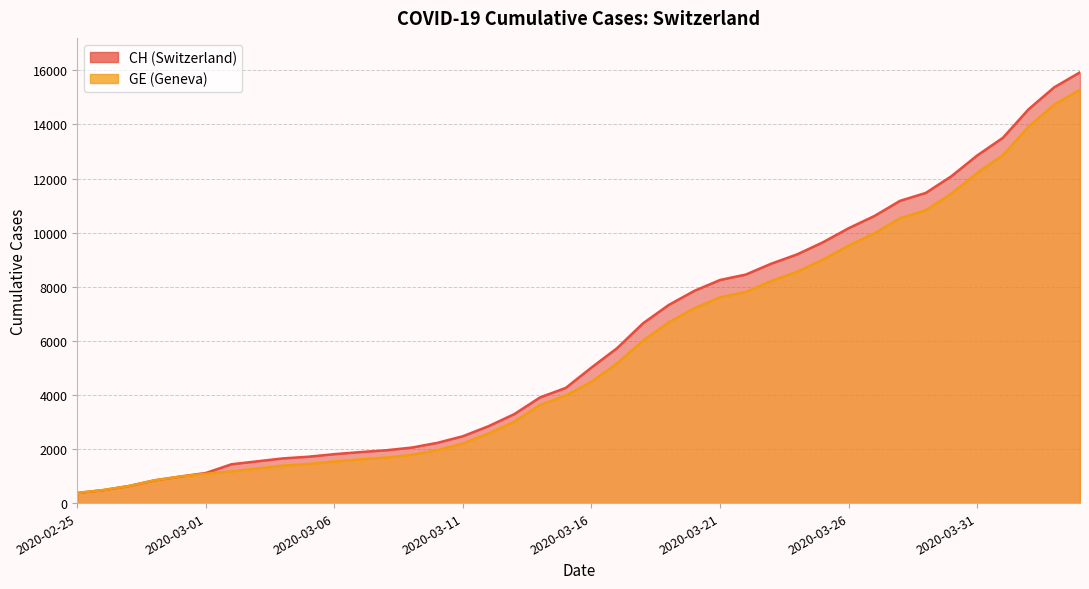

True or false: GE and CH cross at least once.

False